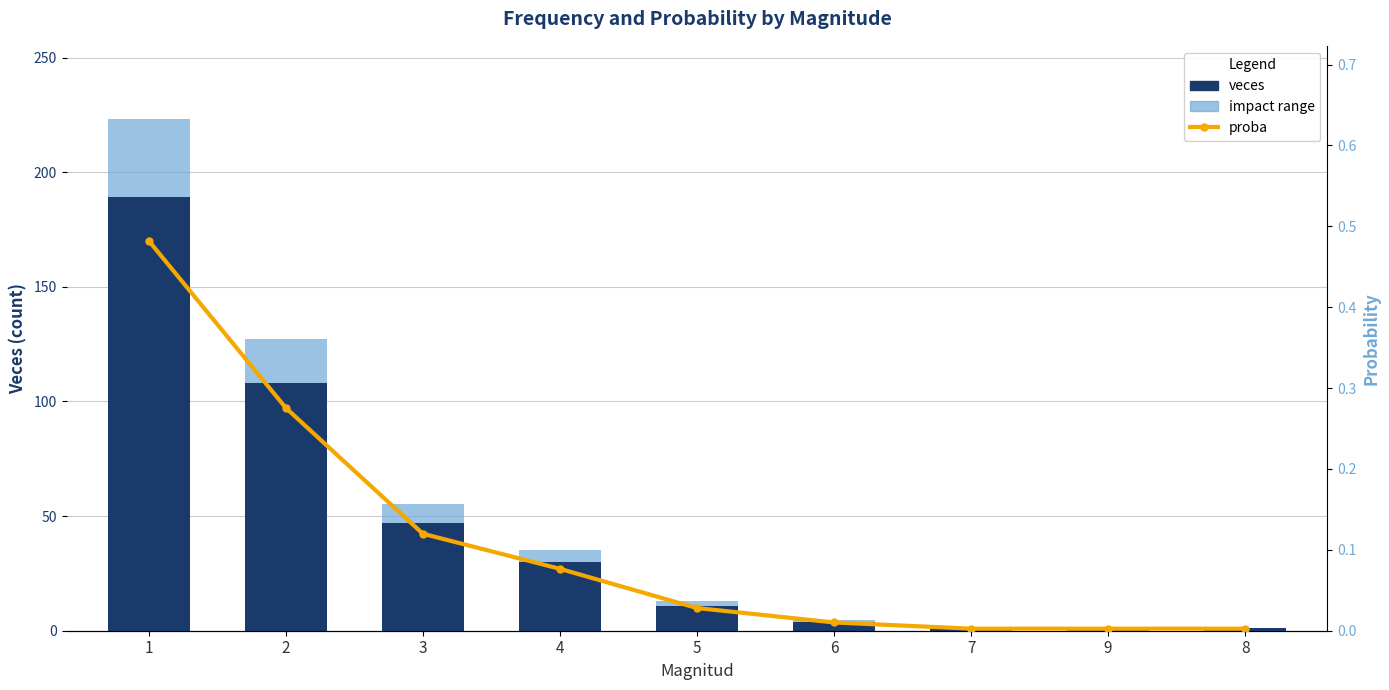

Which category has the highest value across all series?

1